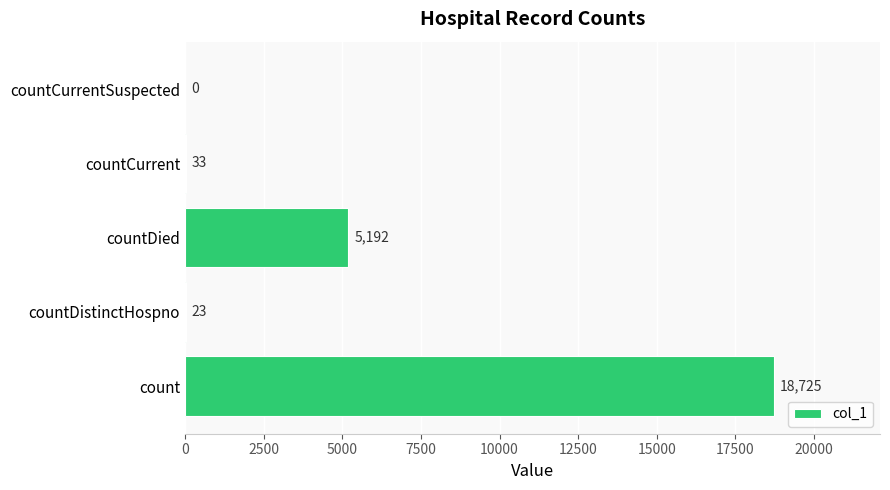

Reading top to bottom, transcribe all the data shown in this chart.

countCurrentSuspected=0	countCurrent=33	countDied=5192	countDistinctHospno=23	count=18725